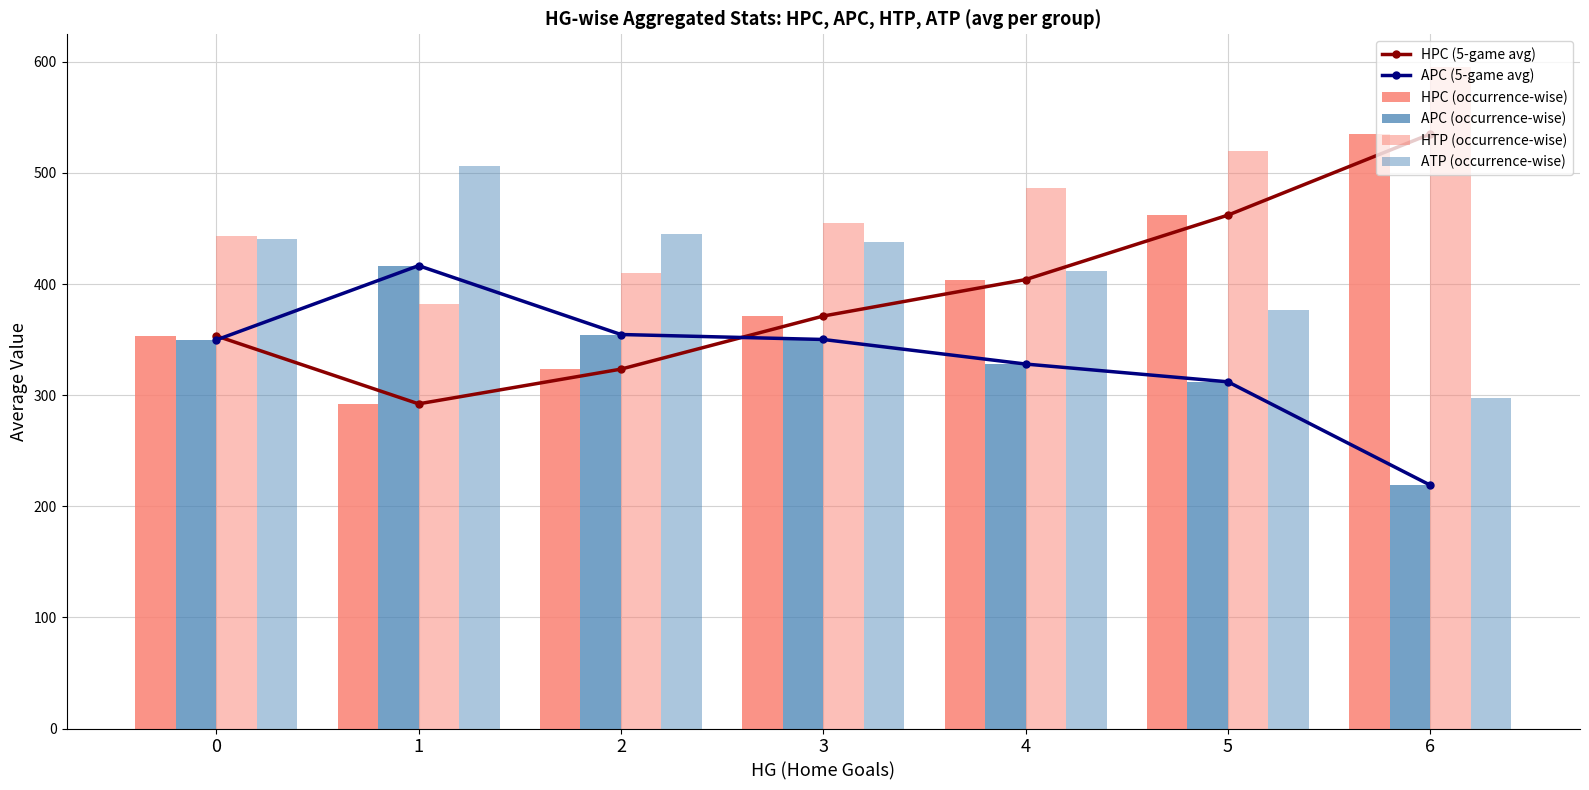

What is the difference between the second highest and minimum values in the HTP (occurrence-wise) series?

137.6